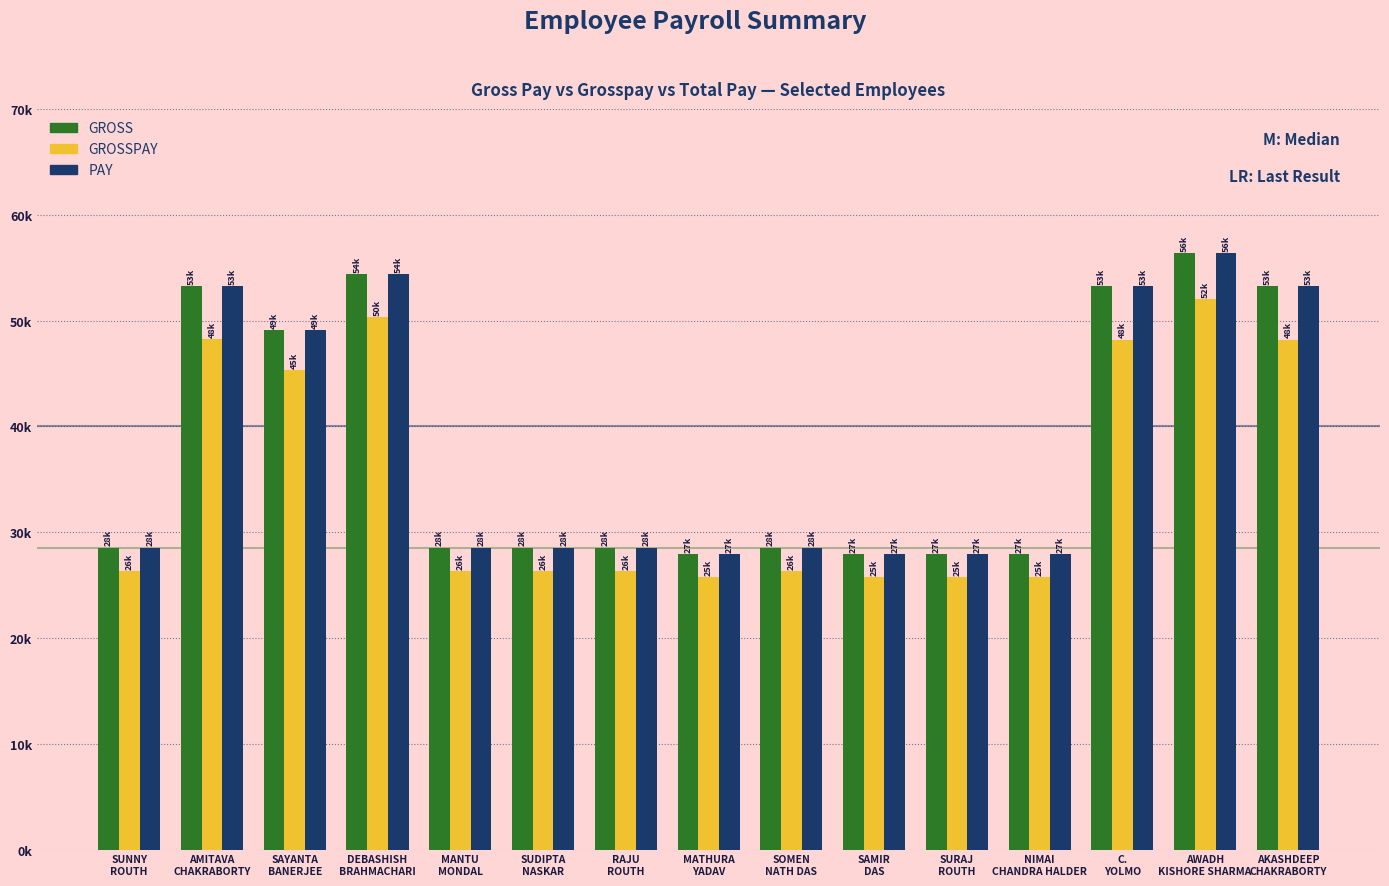

Are the bars grouped side by side (vs. stacked)?

Yes